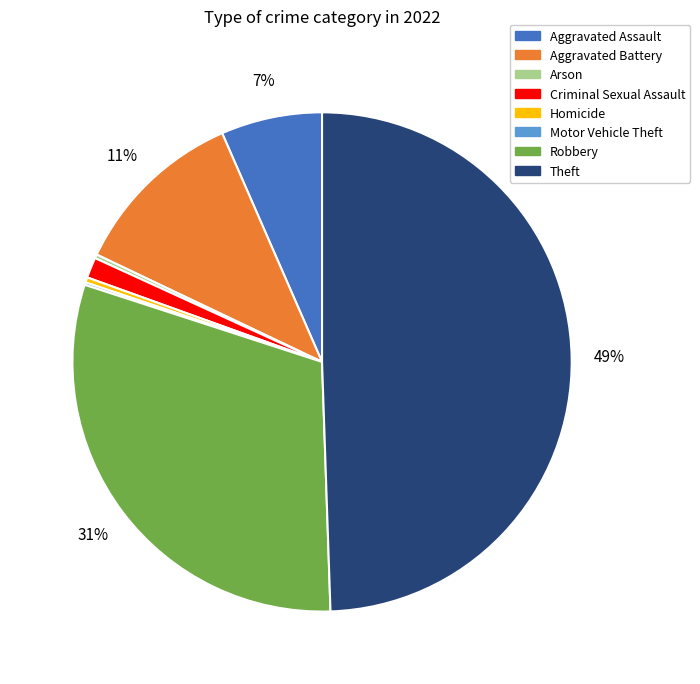

Is it true that Theft is 40% of the pie?

False